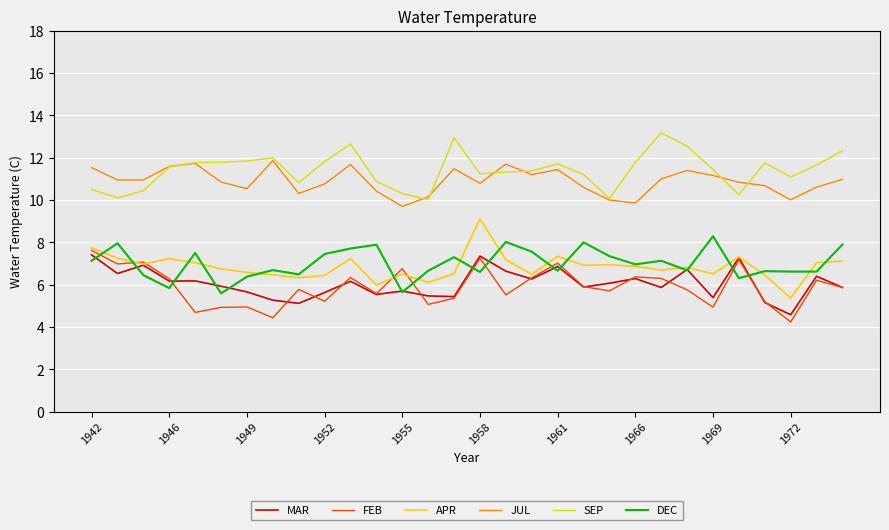

Reading left to right, what are all the values shown in this chart?

MAR: 7.4	6.5	6.9	6.2	6.2	5.9	5.7	5.3	5.1	5.6	6.2	5.5	5.7	5.5	5.4	7.3	6.6	6.3	6.9	5.9	6.1	6.3	5.9	6.7	5.4	7.3	5.2	4.6	6.4	5.9
FEB: 7.6	7.0	7.1	6.3	4.7	4.9	5.0	4.4	5.8	5.2	6.3	5.6	6.8	5.1	5.4	7.2	5.5	6.3	7.0	5.9	5.7	6.4	6.3	5.8	4.9	7.2	5.2	4.2	6.2	5.9
APR: 7.7	7.2	7.0	7.2	7.0	6.8	6.6	6.5	6.3	6.4	7.2	6.0	6.5	6.1	6.5	9.1	7.2	6.5	7.3	6.9	6.9	6.9	6.7	6.8	6.5	7.3	6.5	5.4	7.0	7.1
JUL: 11.5	10.9	10.9	11.6	11.7	10.8	10.5	11.9	10.3	10.8	11.7	10.4	9.7	10.2	11.5	10.8	11.7	11.2	11.4	10.6	10.0	9.9	11.0	11.4	11.2	10.8	10.7	10.0	10.6	11.0
SEP: 10.5	10.1	10.4	11.6	11.8	11.8	11.8	12.0	10.8	11.8	12.6	10.9	10.3	10.0	12.9	11.2	11.3	11.4	11.7	11.2	10.1	11.8	13.2	12.6	11.4	10.2	11.8	11.1	11.7	12.3
DEC: 7.1	8.0	6.5	5.8	7.5	5.6	6.4	6.7	6.5	7.5	7.7	7.9	5.7	6.7	7.3	6.6	8.0	7.6	6.7	8.0	7.3	7.0	7.1	6.7	8.3	6.3	6.6	6.6	6.6	7.9